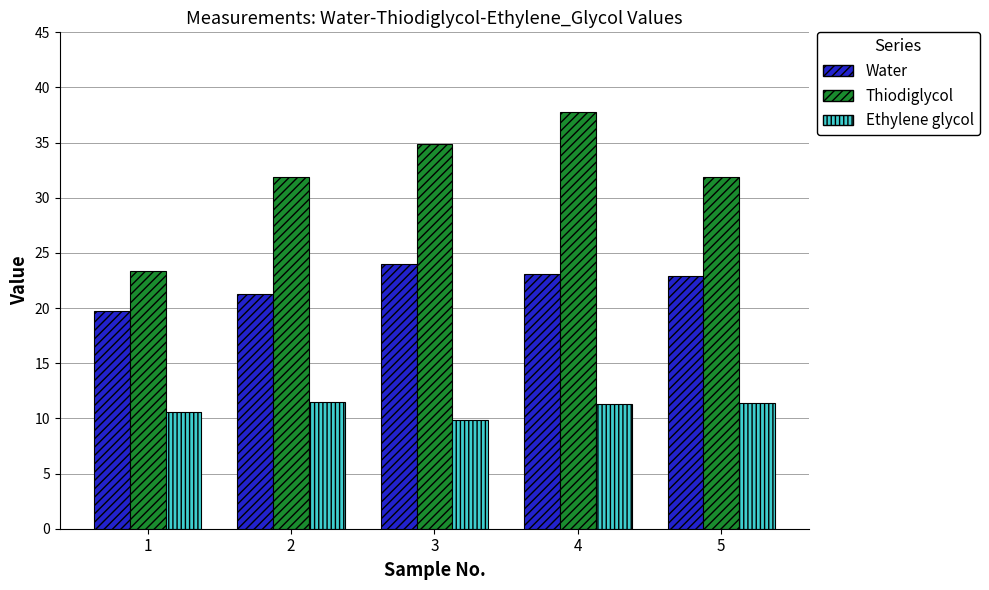

How many data points does each series have?

5